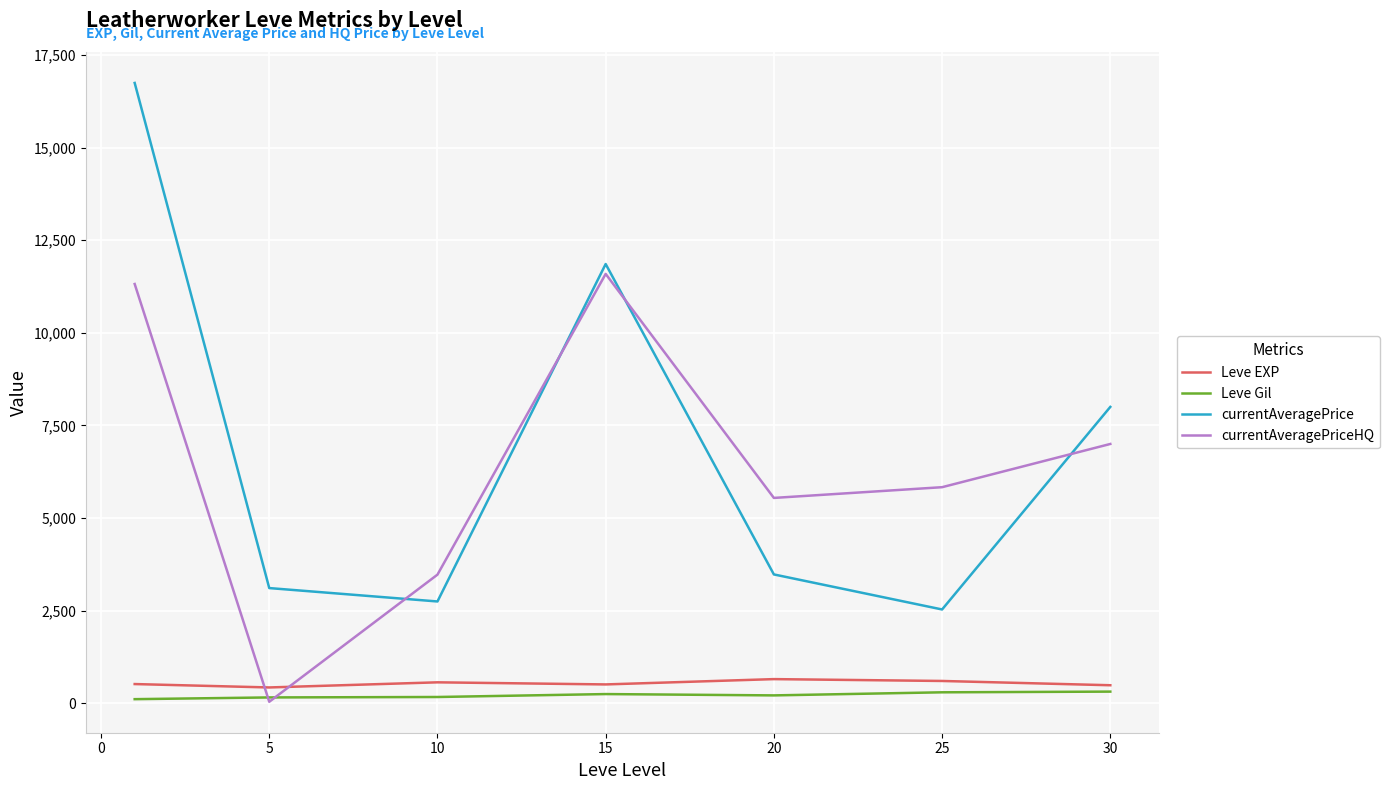

True or false: Leve EXP and currentAveragePrice cross at least once.

False